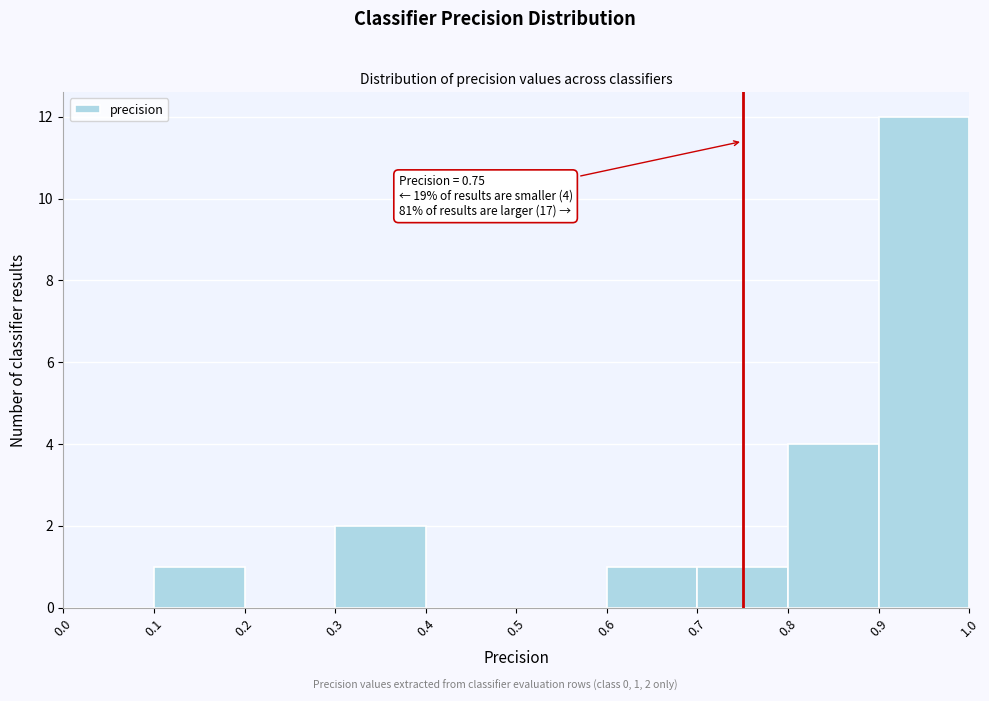

Over which range of the x-axis is the bar tallest?

0.9 to 1.0